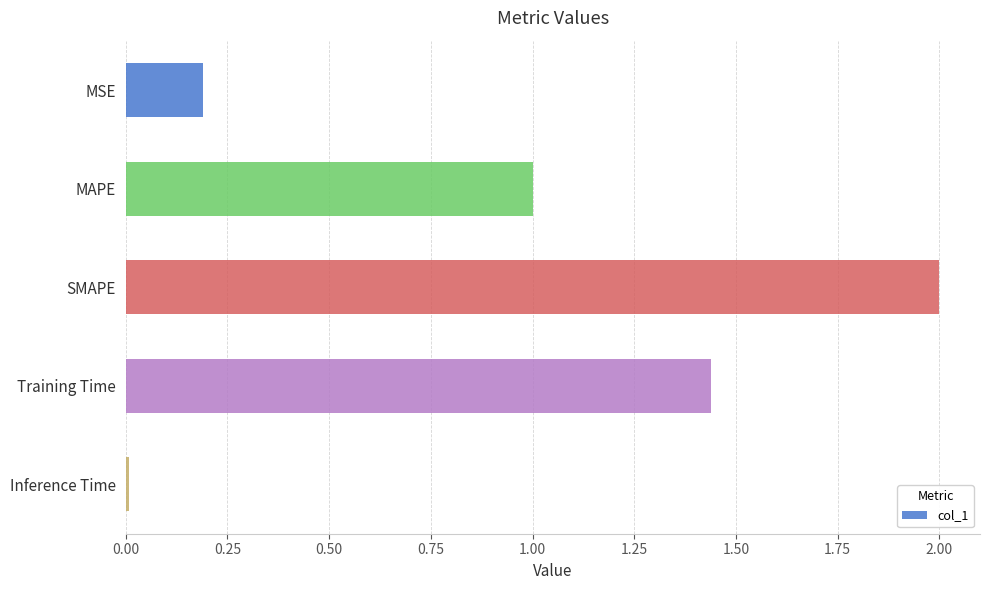

Which has a higher value, SMAPE or Training Time?

SMAPE